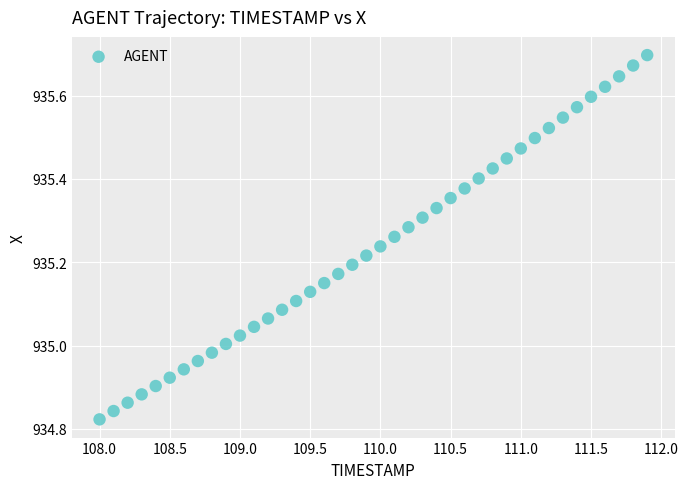

What is the range of Y values (max minus min)?

0.9